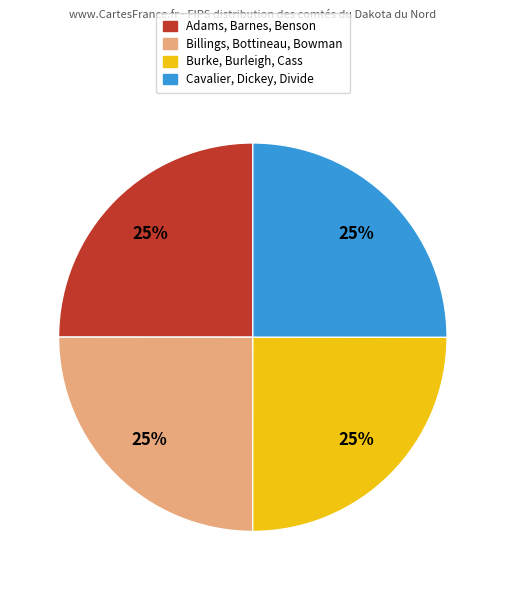

Count the number of slices in the pie.

4